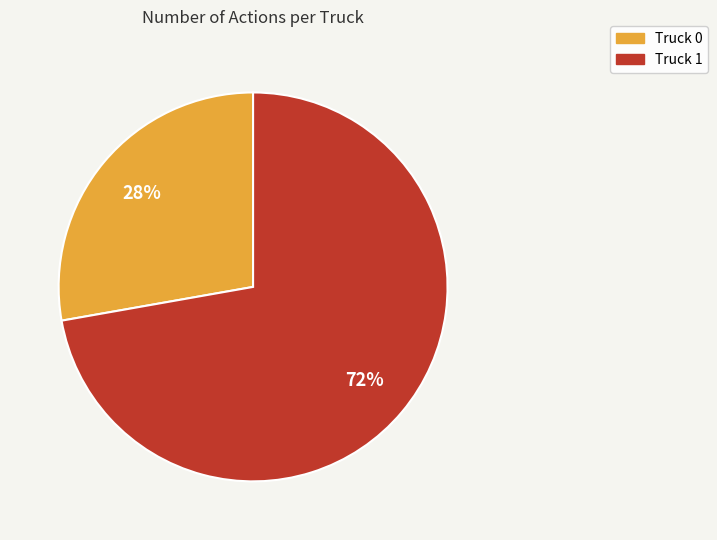

What is the ratio of the value at Truck 0 to the value at Truck 1?

0.4